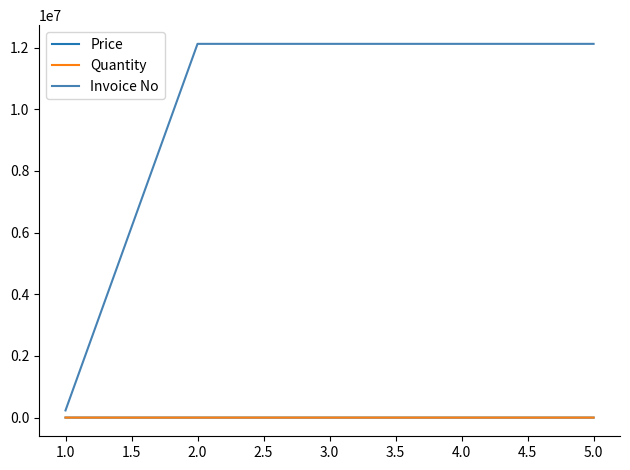

Which series has the largest total across all categories?

Invoice No